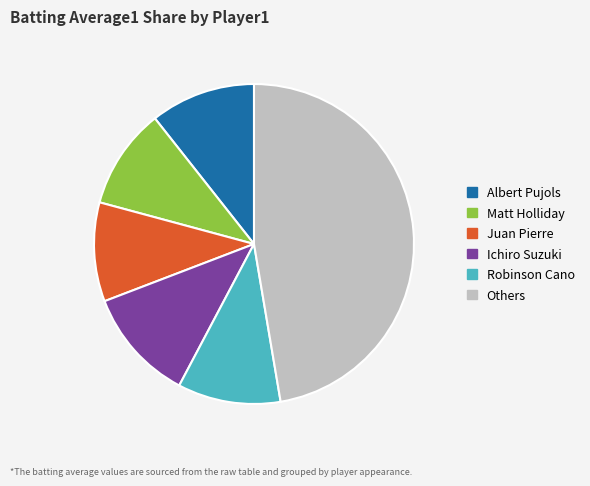

Does any single category account for the majority?

No